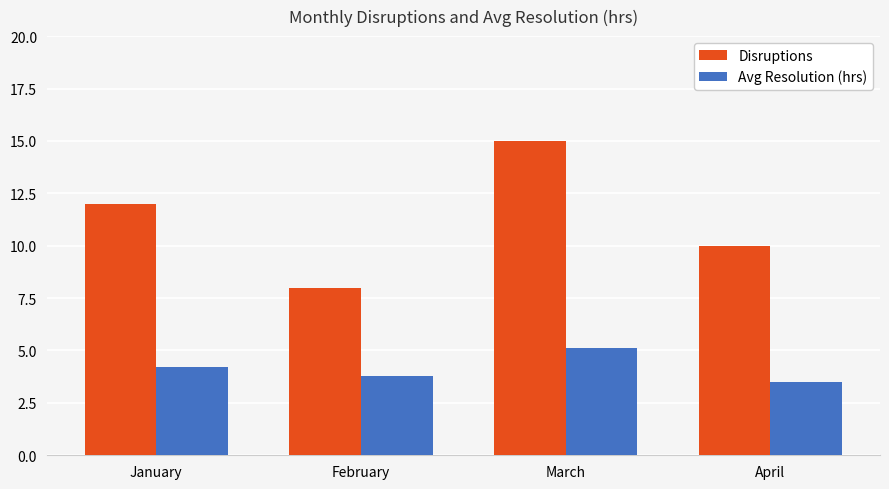

The value of Disruptions at February is 8.0. True or false?

True